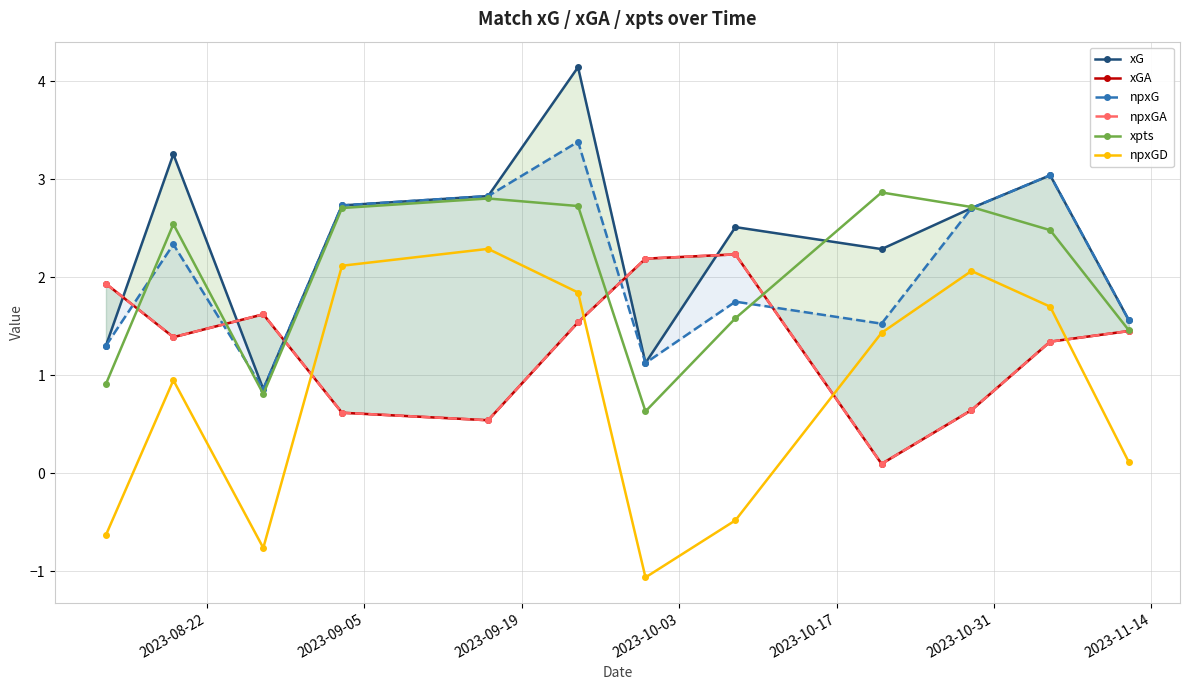

What is the value of the xpts point at the 2nd from the left?

2.5